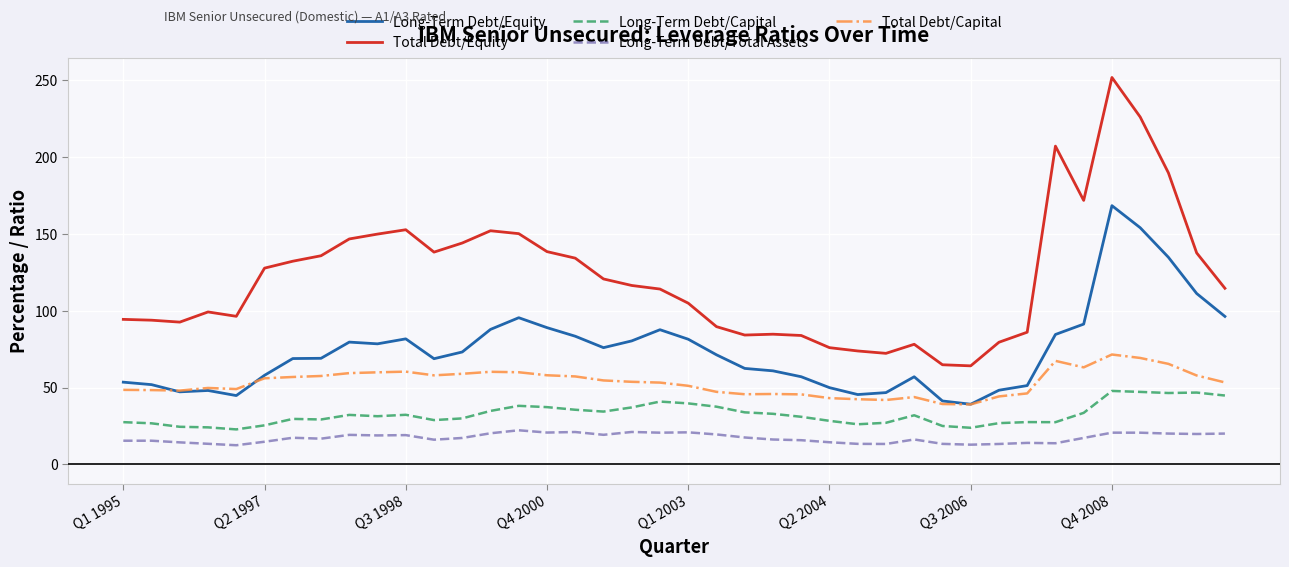

Rank the series by their maximum value, from highest to lowest.

Total Debt/Equity, Long-Term Debt/Equity, Total Debt/Capital, Long-Term Debt/Capital, Long-Term Debt/Total Assets